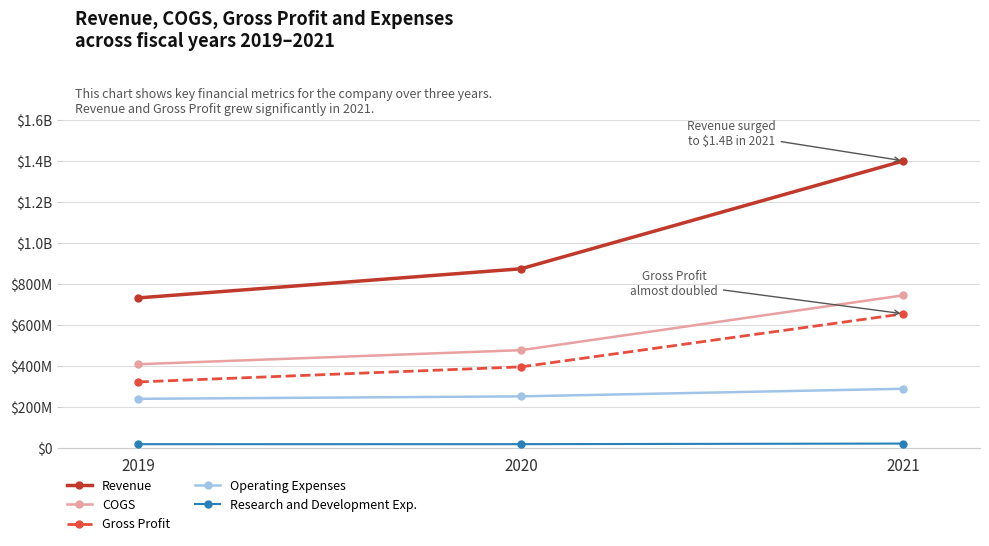

Which category has the highest value across all series?

2021